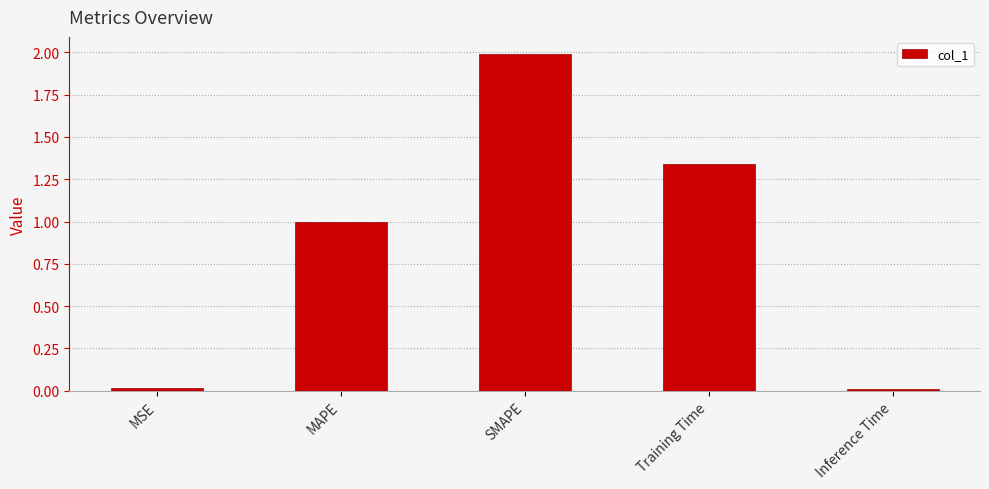

What is the maximum value shown in the chart?

2.0